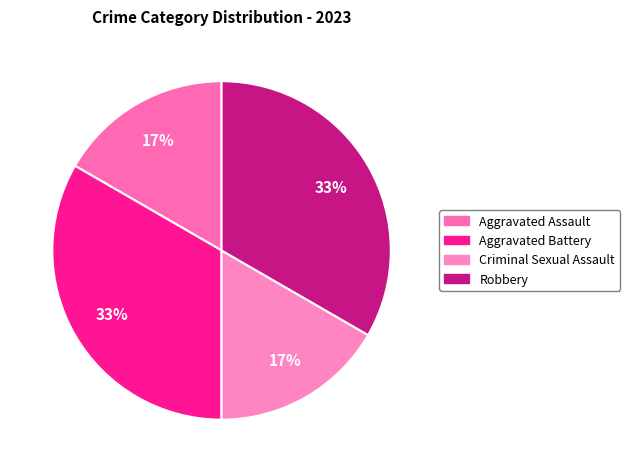

Combined, do Robbery and Aggravated Battery account for over 50%?

Yes